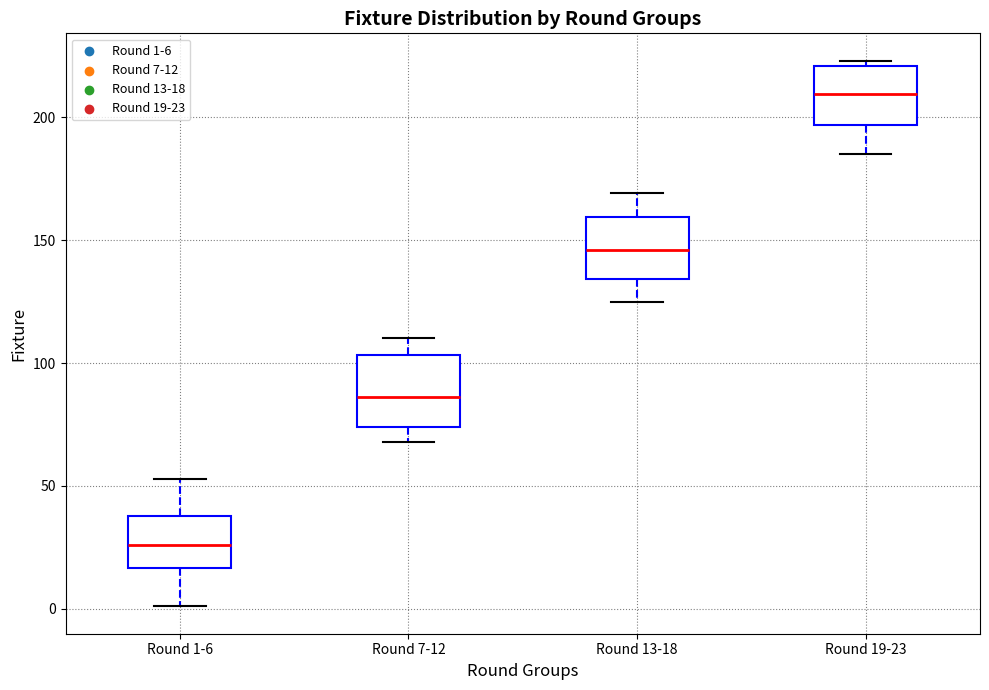

Which box's median line is the lowest?

Round 1-6